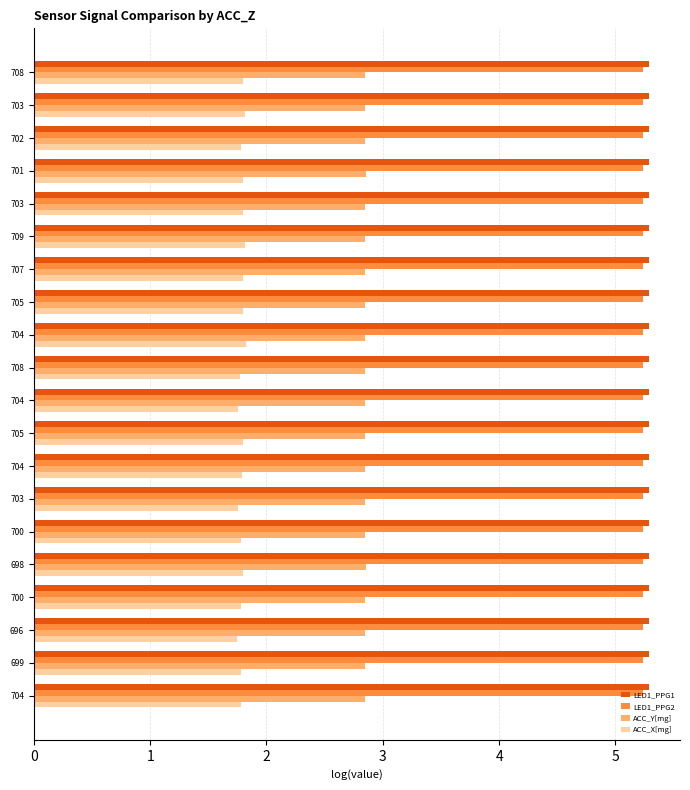

Reading left to right, what are all the values shown in this chart?

LED1_PPG1: 5.3	5.3	5.3	5.3	5.3	5.3	5.3	5.3	5.3	5.3	5.3	5.3	5.3	5.3	5.3	5.3	5.3	5.3	5.3	5.3
LED1_PPG2: 5.2	5.2	5.2	5.2	5.2	5.2	5.2	5.2	5.2	5.2	5.2	5.2	5.2	5.2	5.2	5.2	5.2	5.2	5.2	5.2
ACC_Y[mg]: 2.8	2.8	2.8	2.9	2.8	2.9	2.8	2.8	2.8	2.8	2.8	2.8	2.8	2.9	2.9	2.9	2.9	2.8	2.8	2.8
ACC_X[mg]: 1.8	1.8	1.8	1.8	1.8	1.8	1.8	1.8	1.8	1.8	1.8	1.8	1.8	1.8	1.8	1.8	1.8	1.7	1.8	1.8